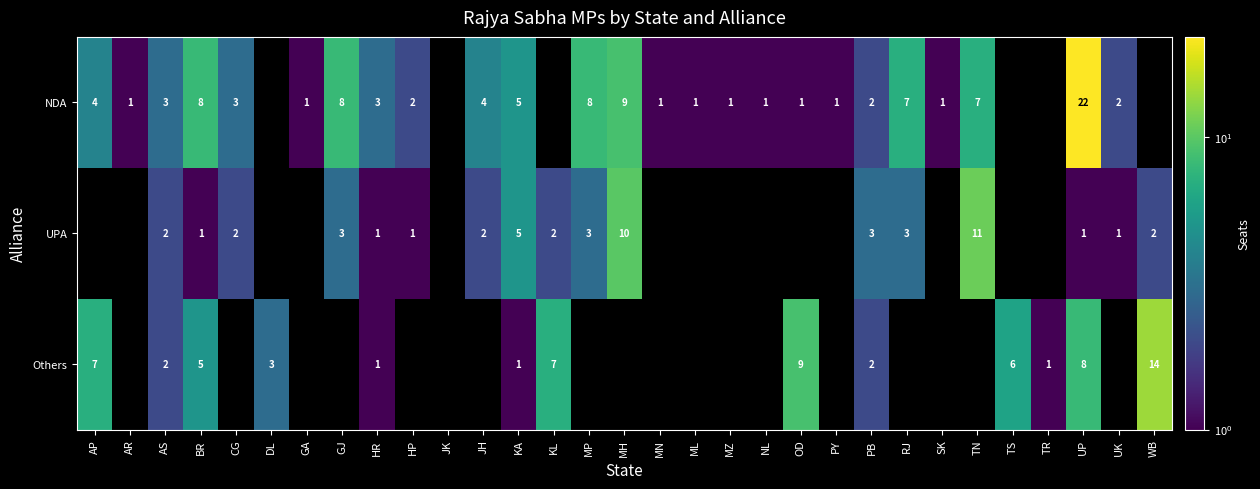

The NDA series shows 0 at PY. True or false?

False